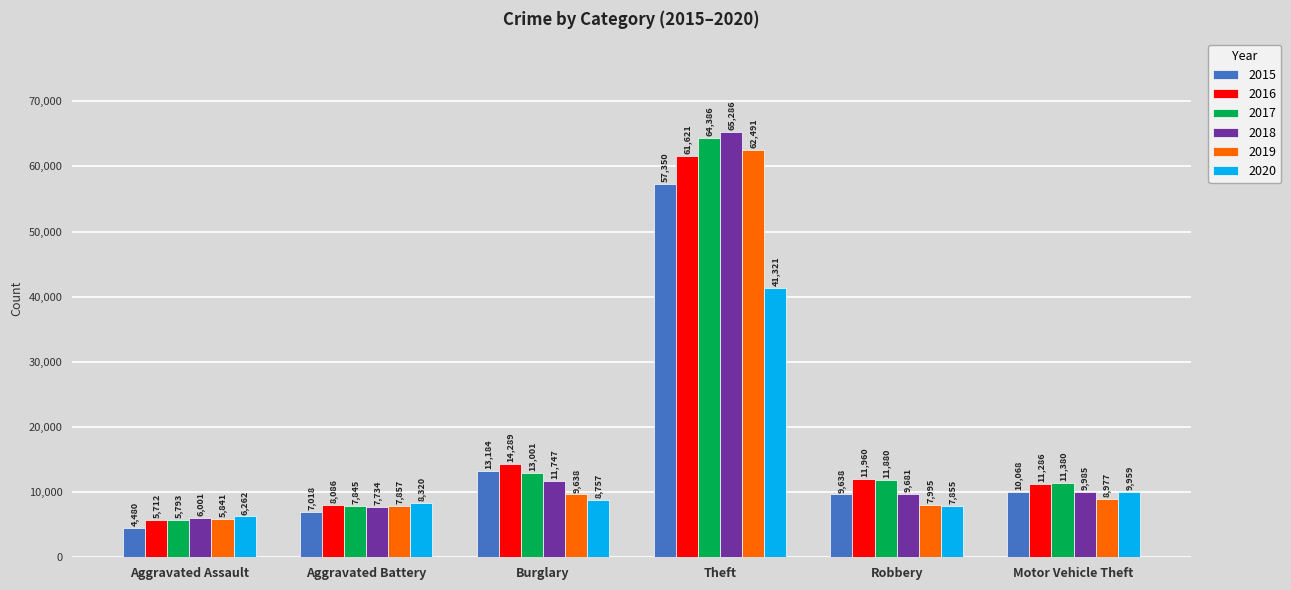

What is the value of the 2019 bar at the 4th from the left?

62491